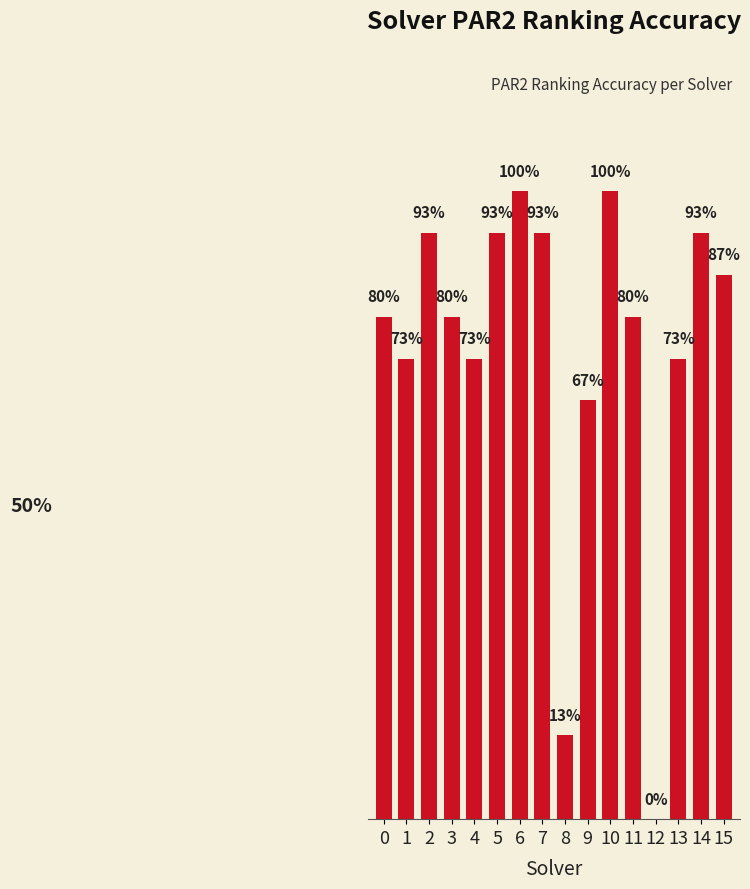

What is the value of the 2nd bar from the left?

0.7